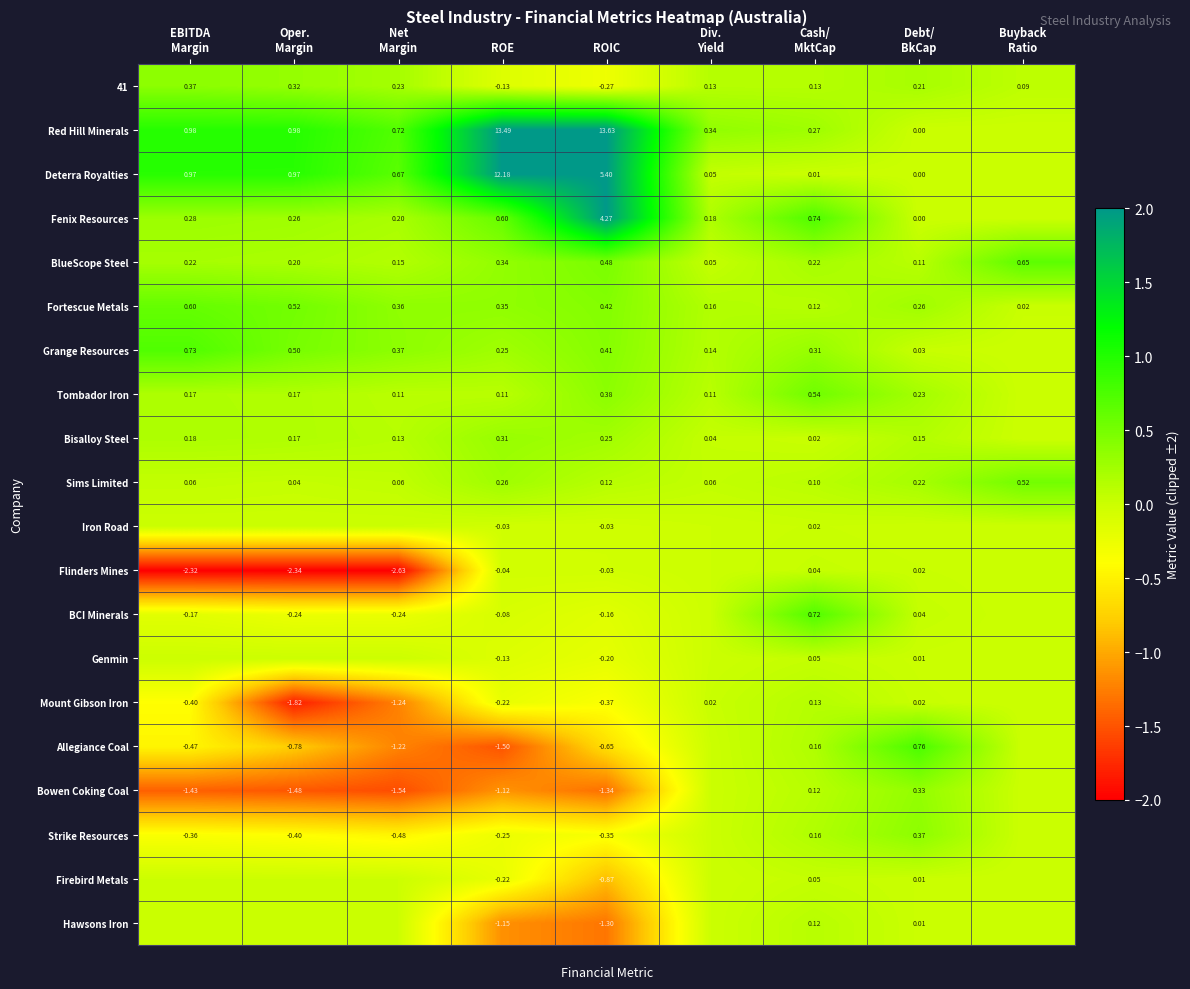

List the series in order of their peak value, lowest first.

Iron Road, Flinders Mines, Firebird Metals, Genmin, Hawsons Iron, Mount Gibson Iron, Bisalloy Steel, Bowen Coking Coal, Strike Resources, 41, Sims Limited, Tombador Iron, Fortescue Metals, BlueScope Steel, BCI Minerals, Grange Resources, Allegiance Coal, Red Hill Minerals, Deterra Royalties, Fenix Resources